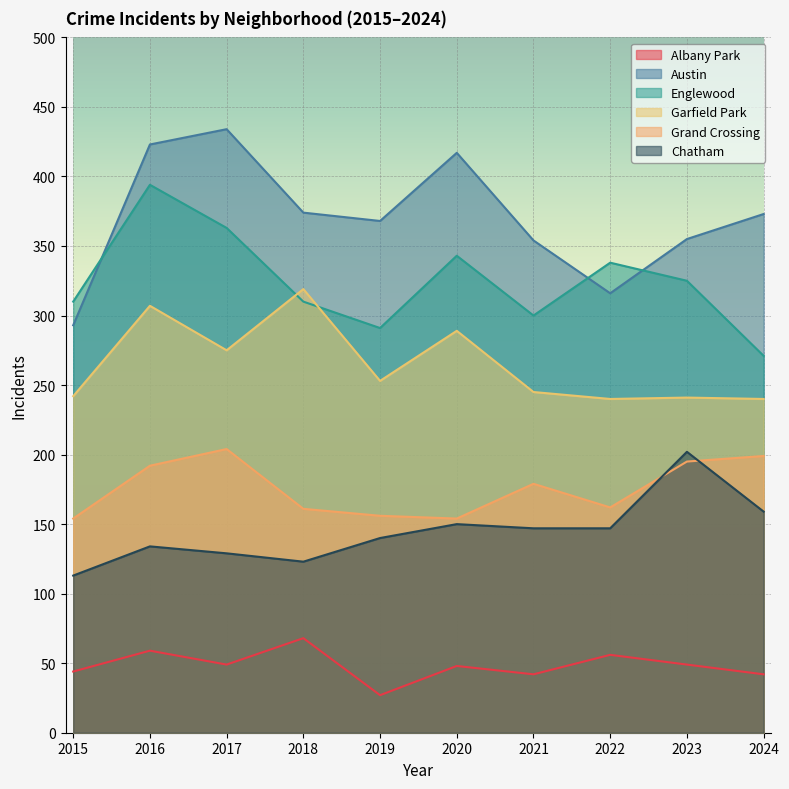

List the series in order of their peak value, highest first.

Austin, Englewood, Garfield Park, Grand Crossing, Chatham, Albany Park